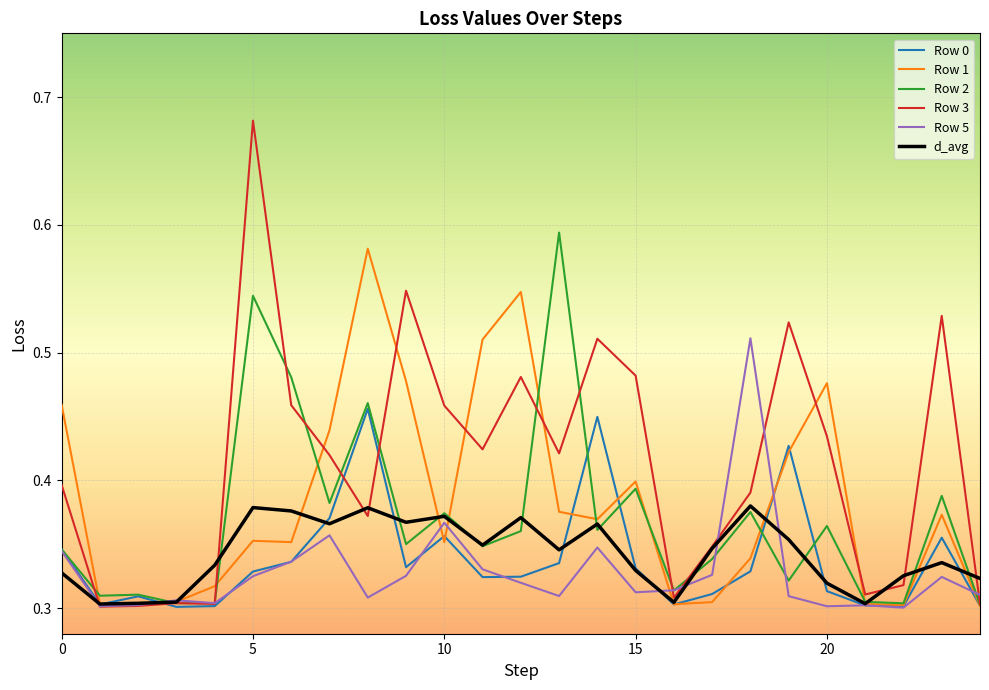

Which series has the widest spread of values?

Row 3